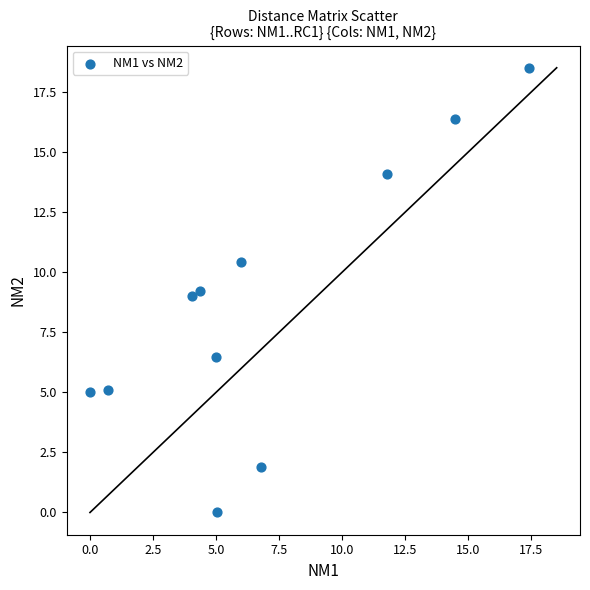

What is the average X value?

6.9